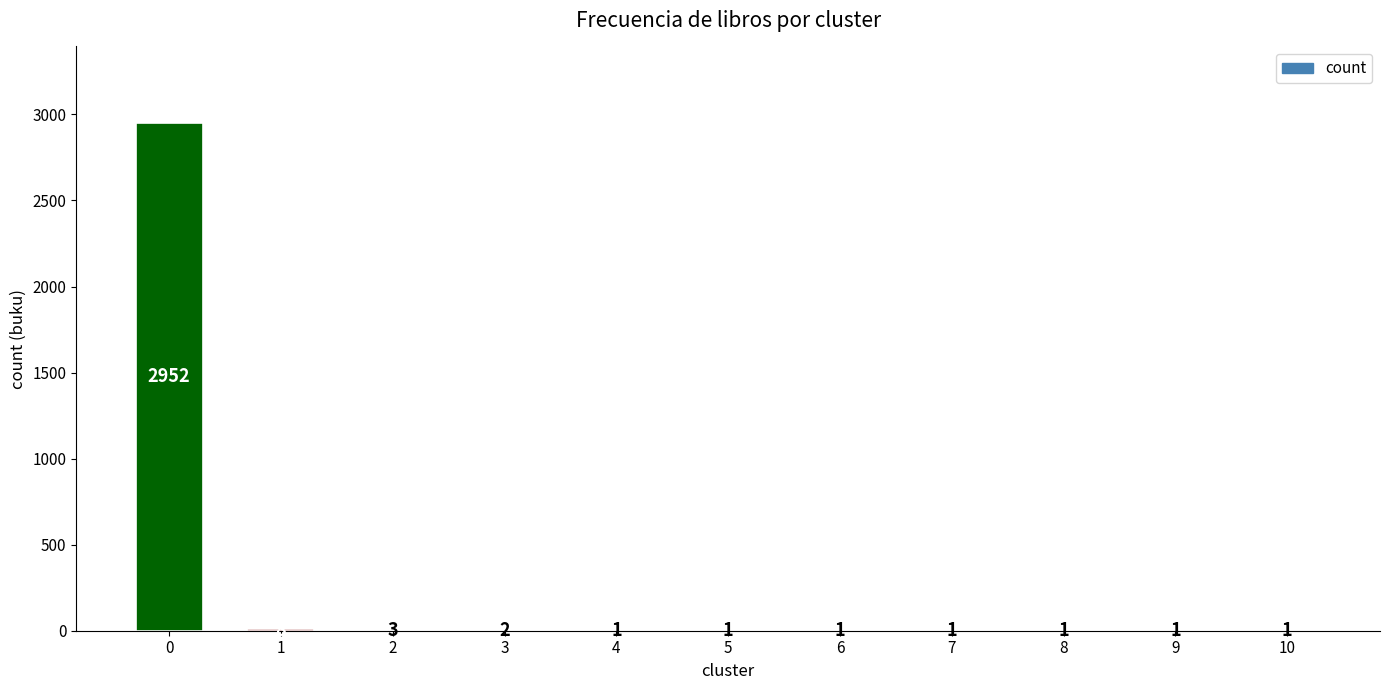

The value at 4 is 1. True or false?

True